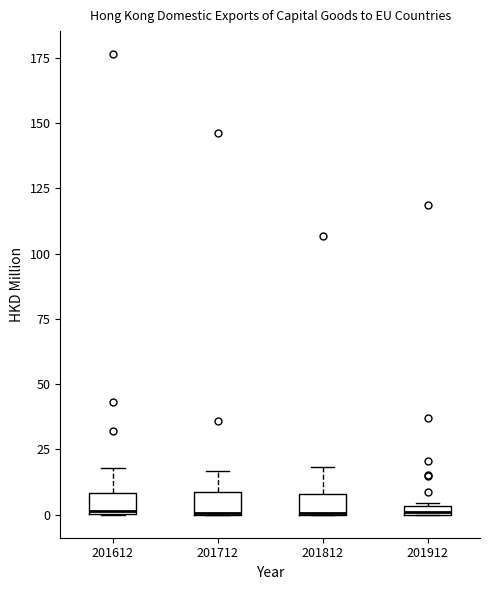

Where is the upper edge of the box at x = 201812 on the y-axis? The values are not printed on the chart, so give them approximately, as read against the axis.

10